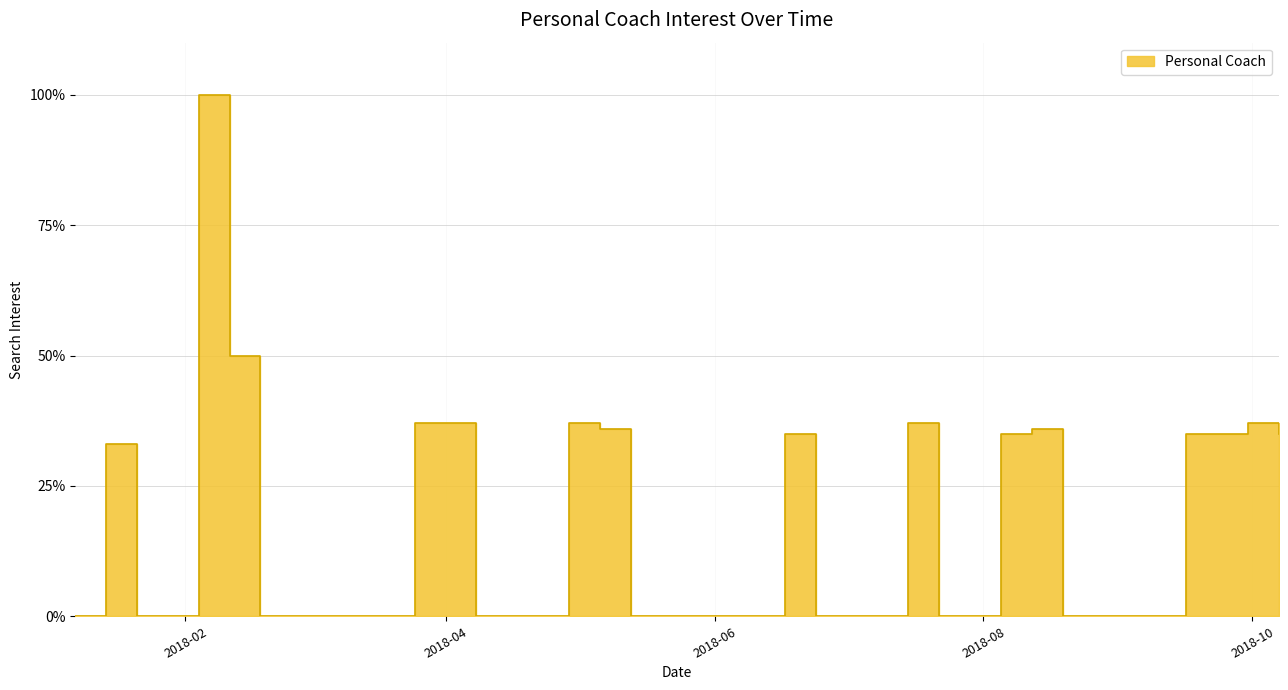

True or false: the data has more than 2 interior local peaks.

True